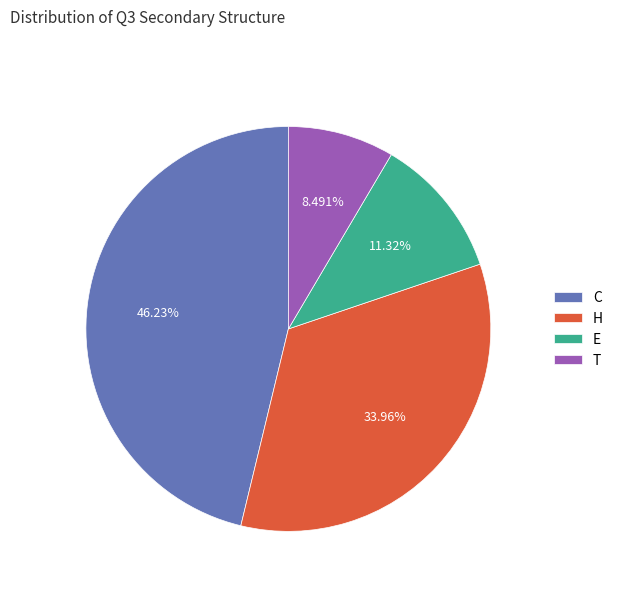

To the nearest percent, what portion does H represent?

34%